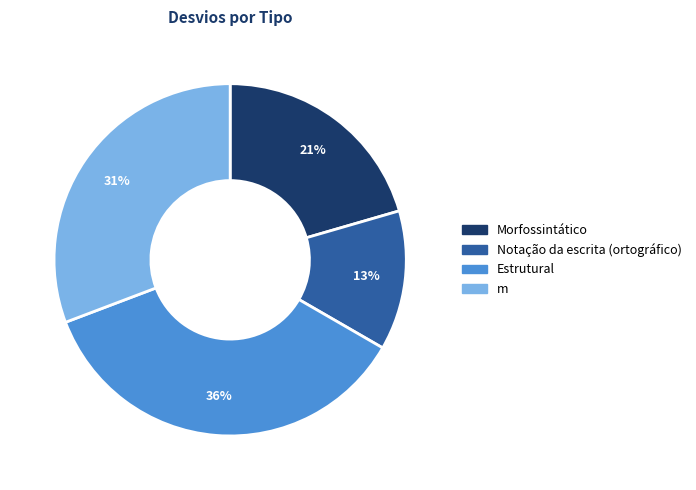

To the nearest percent, what percentage of the pie is Estrutural?

36%